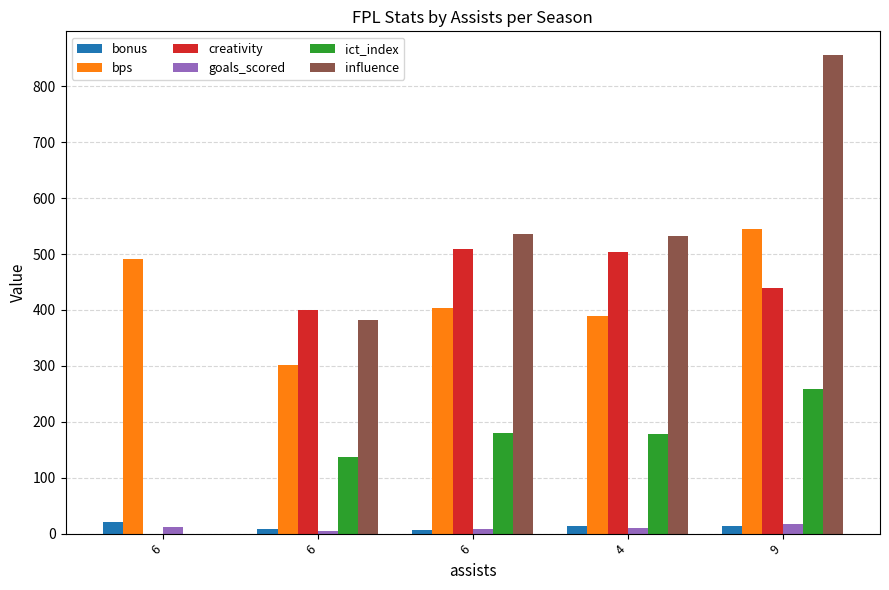

What are all the series names shown in the legend?

bonus, bps, creativity, goals_scored, ict_index, influence